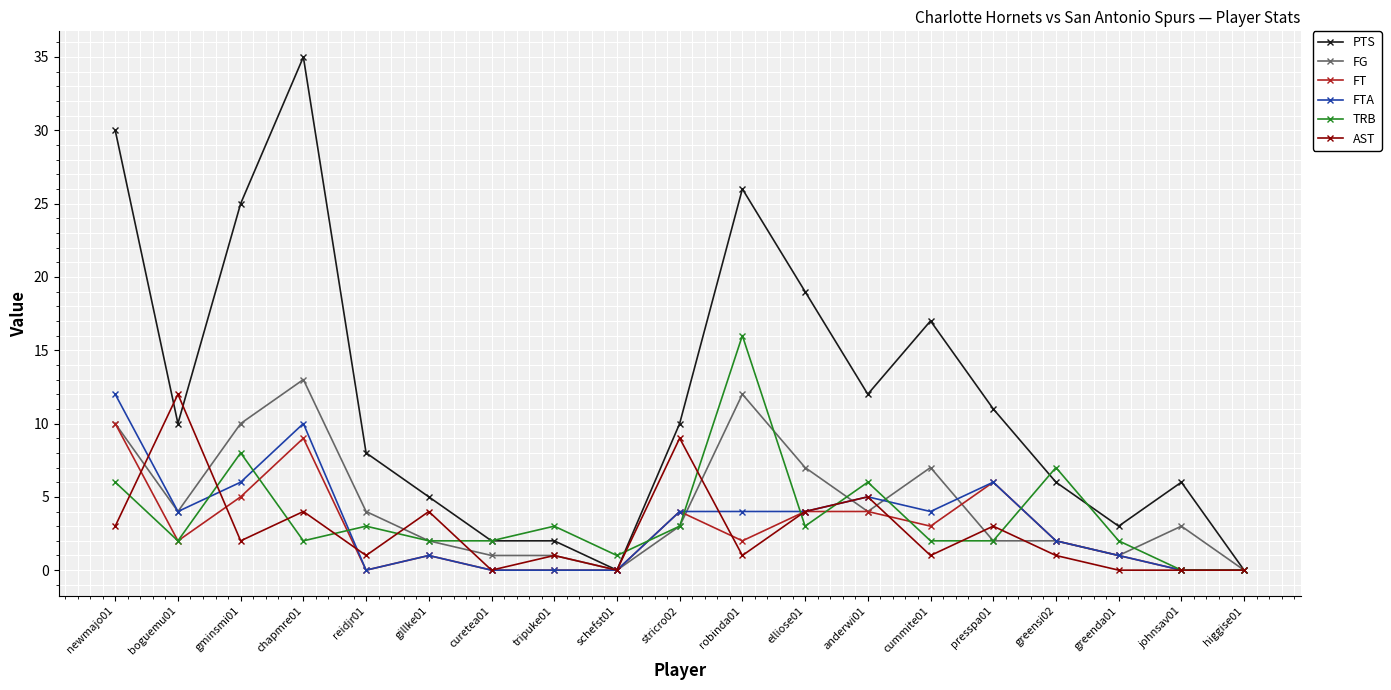

What are all the series names shown in the legend?

PTS, FG, FT, FTA, TRB, AST